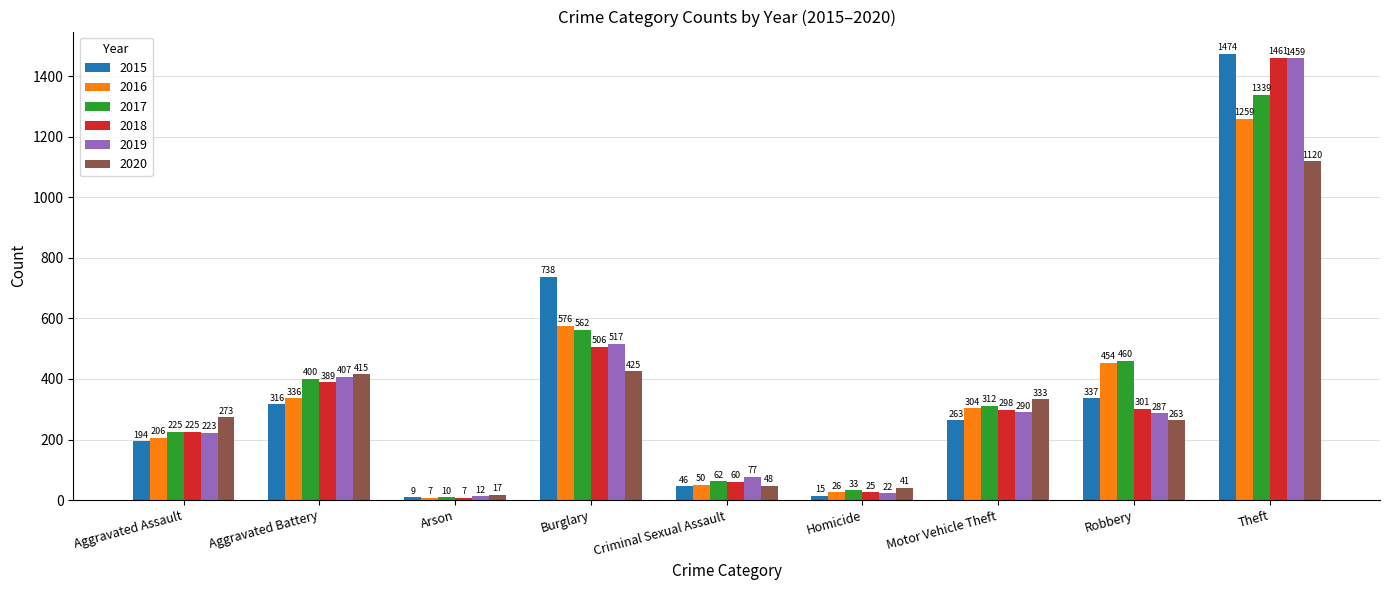

Does the chart contain stacked bars?

No